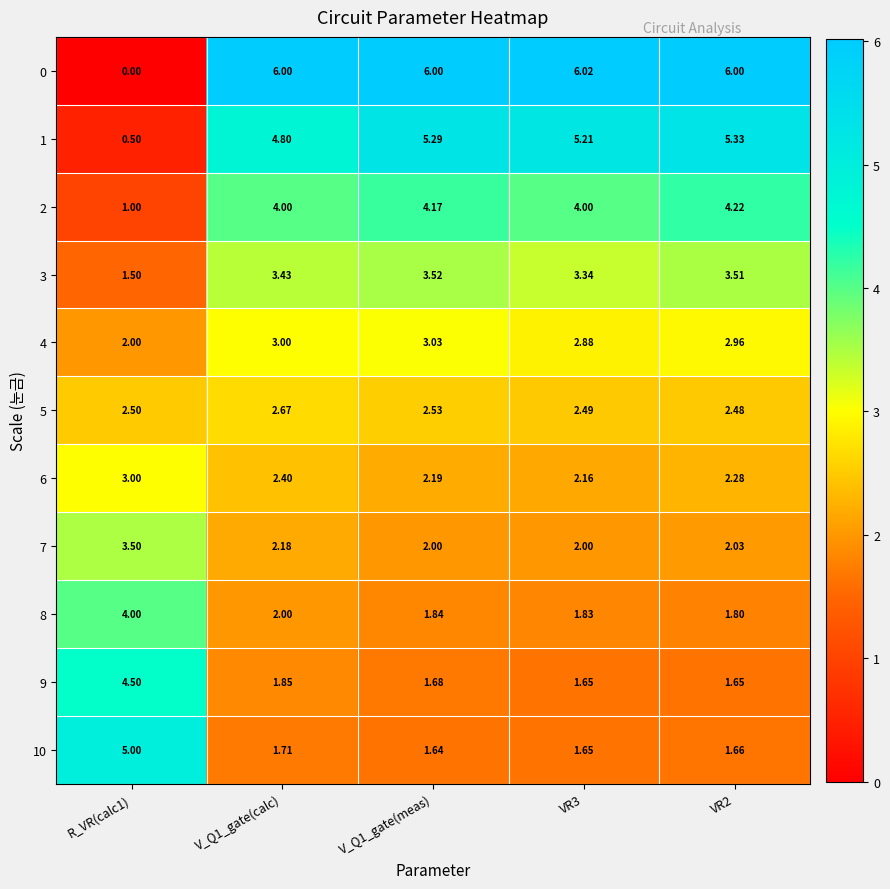

What is the total value across all series at VR3?

33.2